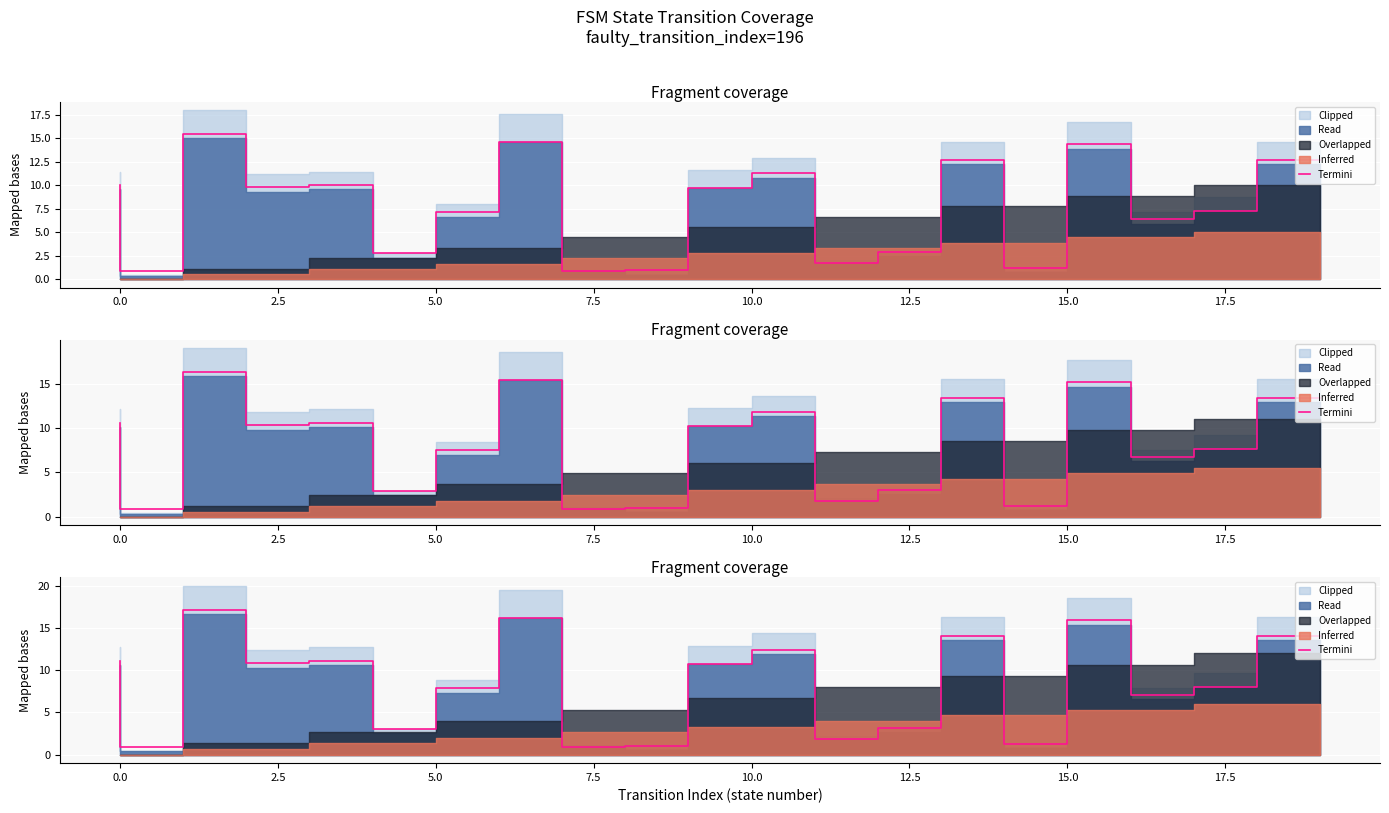

Where is the data nearest to the value 9?

18